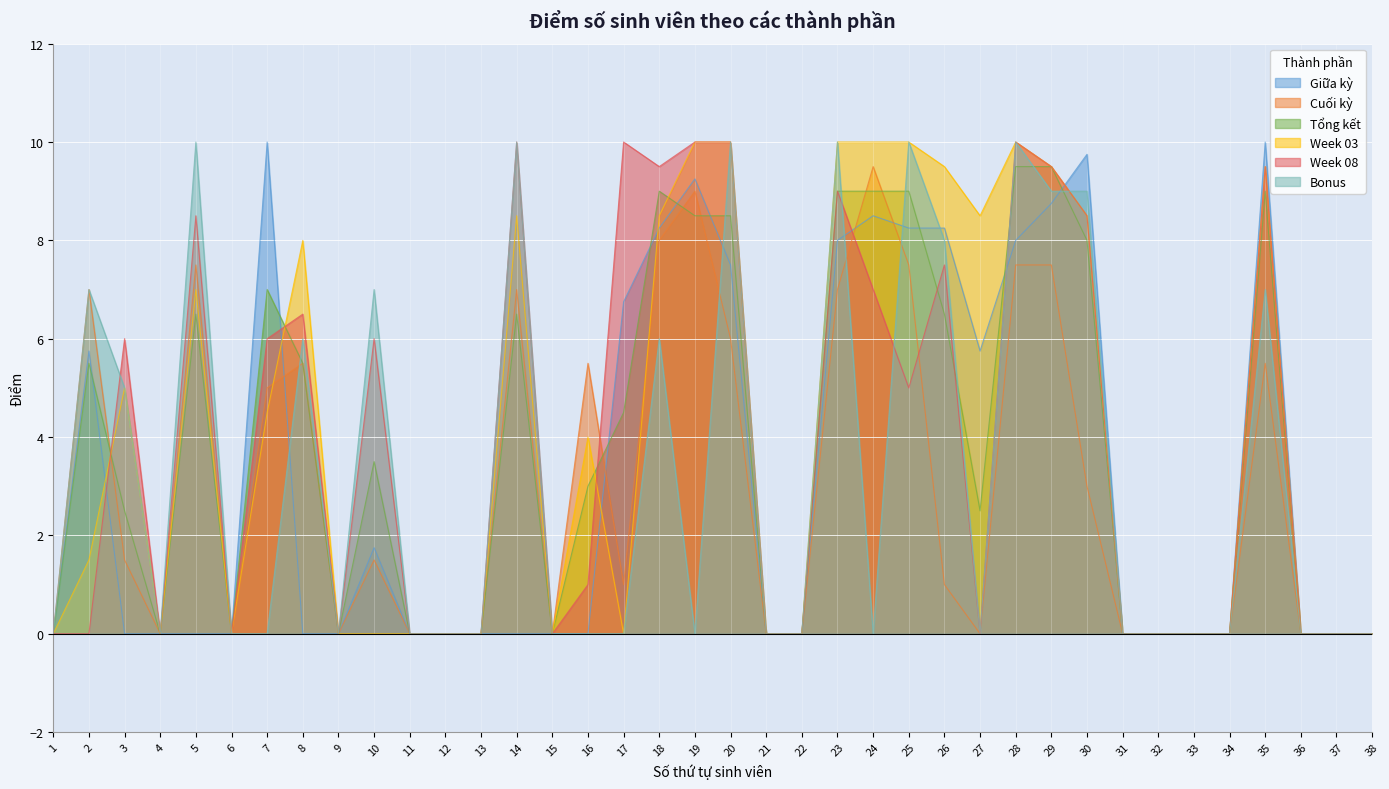

After their last crossing, which series has the higher values: Cuối kỳ or Bonus?

Bonus